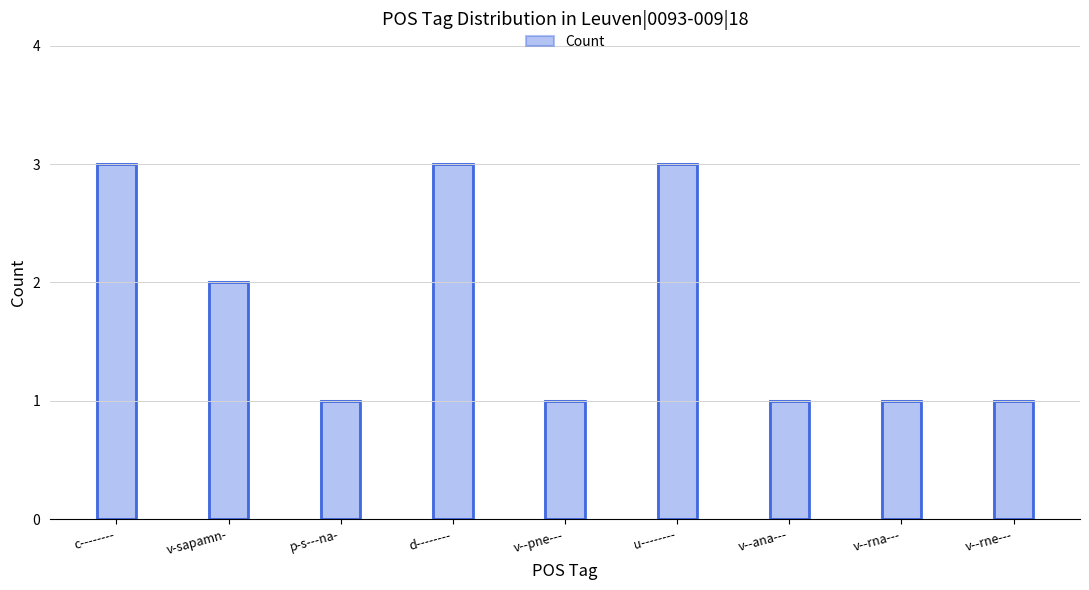

Reading left to right, what are all the values shown in this chart?

3	2	1	3	1	3	1	1	1